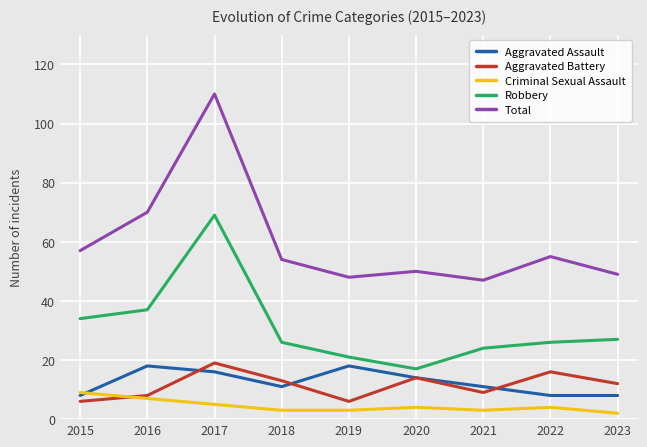

Reading left to right, extract all data points from this chart.

Aggravated Assault: 8	18	16	11	18	14	11	8	8
Aggravated Battery: 6	8	19	13	6	14	9	16	12
Criminal Sexual Assault: 9	7	5	3	3	4	3	4	2
Robbery: 34	37	69	26	21	17	24	26	27
Total: 57	70	110	54	48	50	47	55	49